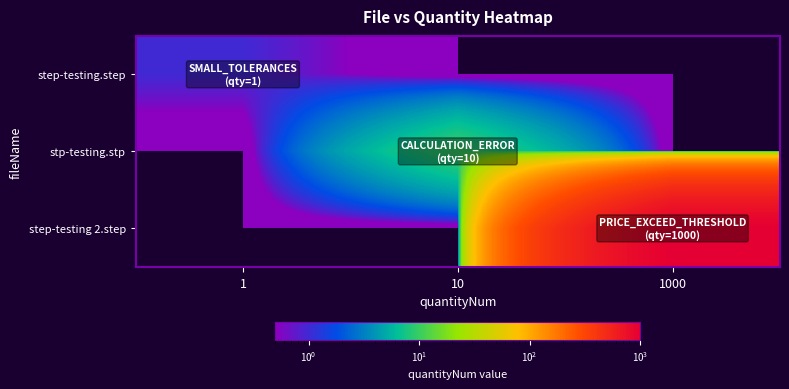

What is the total value across all series at 1000?

1000